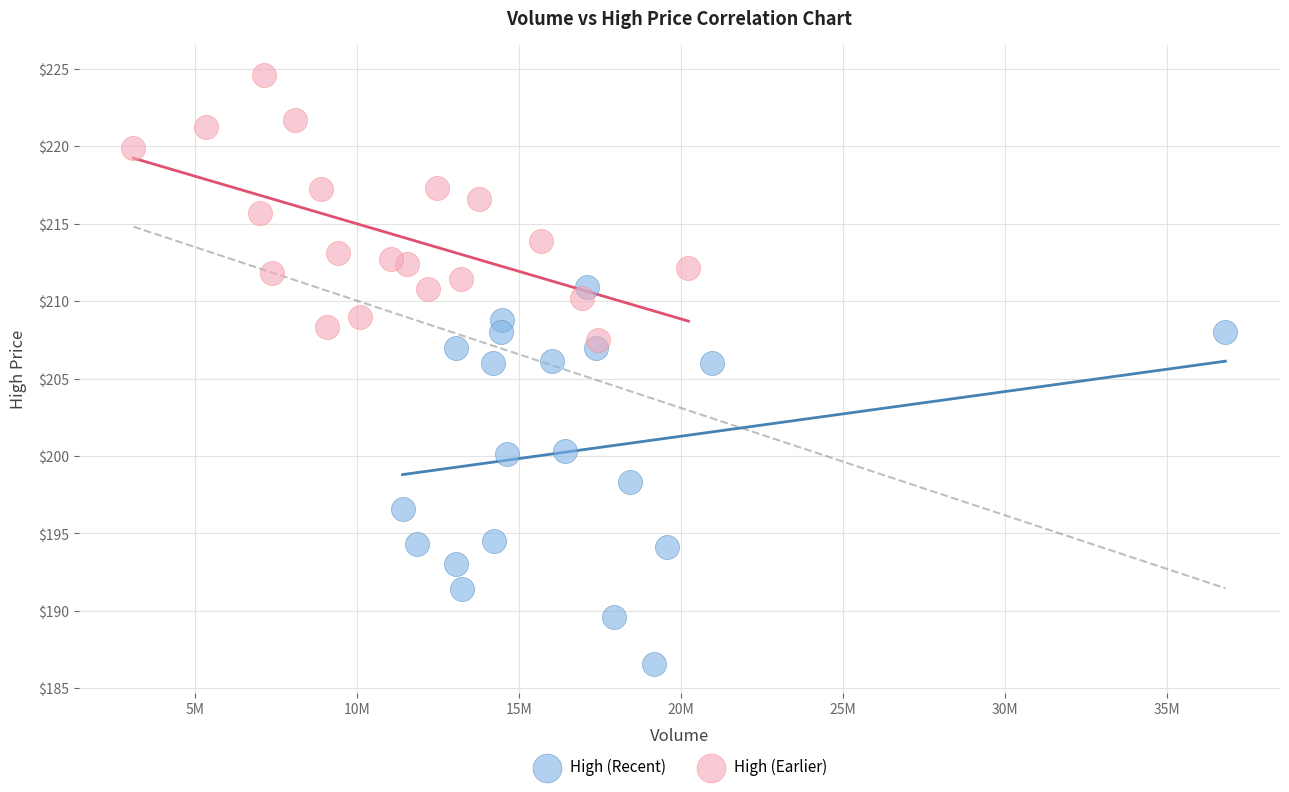

Which series has the widest spread of Y values?

High (Recent)